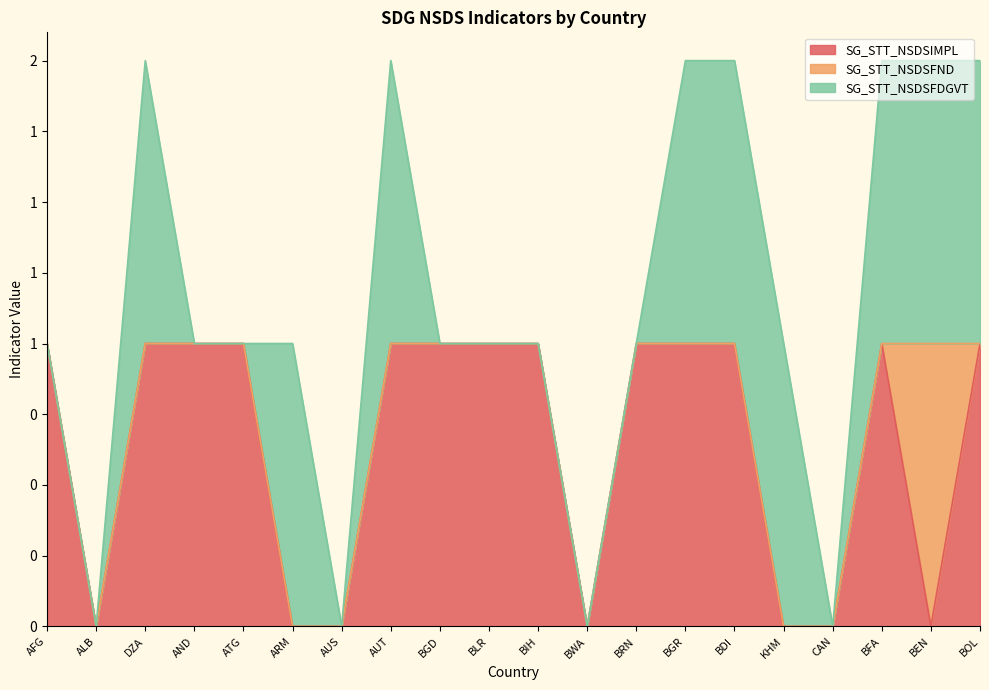

Is it true that SG_STT_NSDSFND equals -1 at BIH?

False